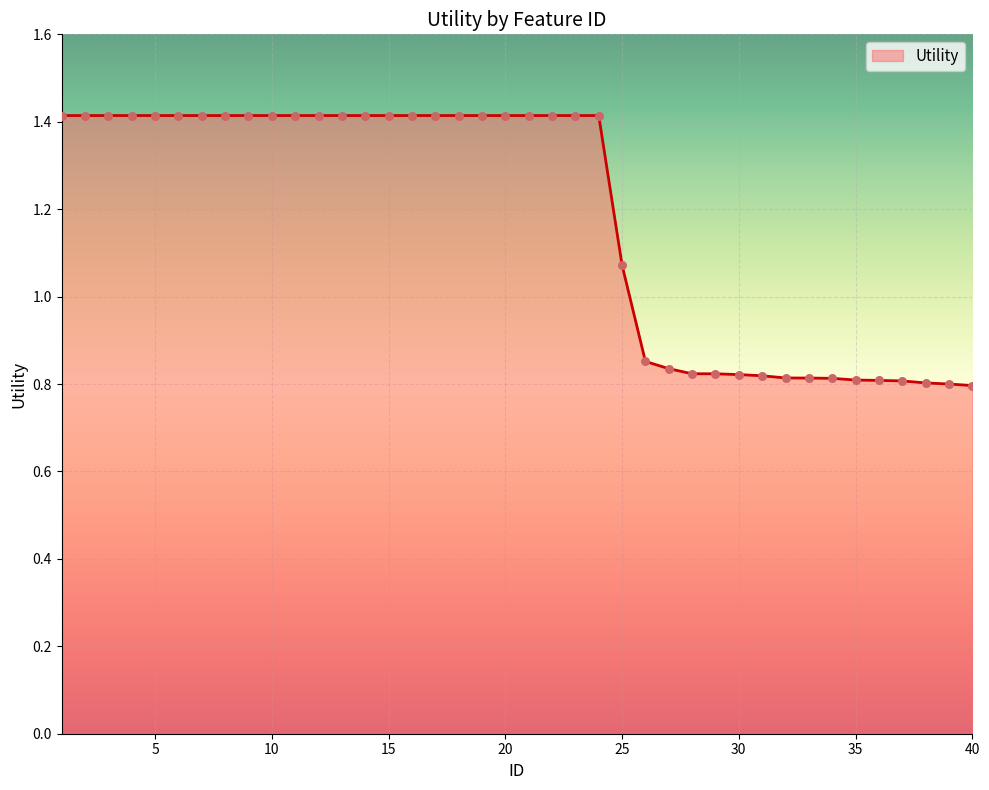

What is the difference between the maximum and minimum values?

0.6